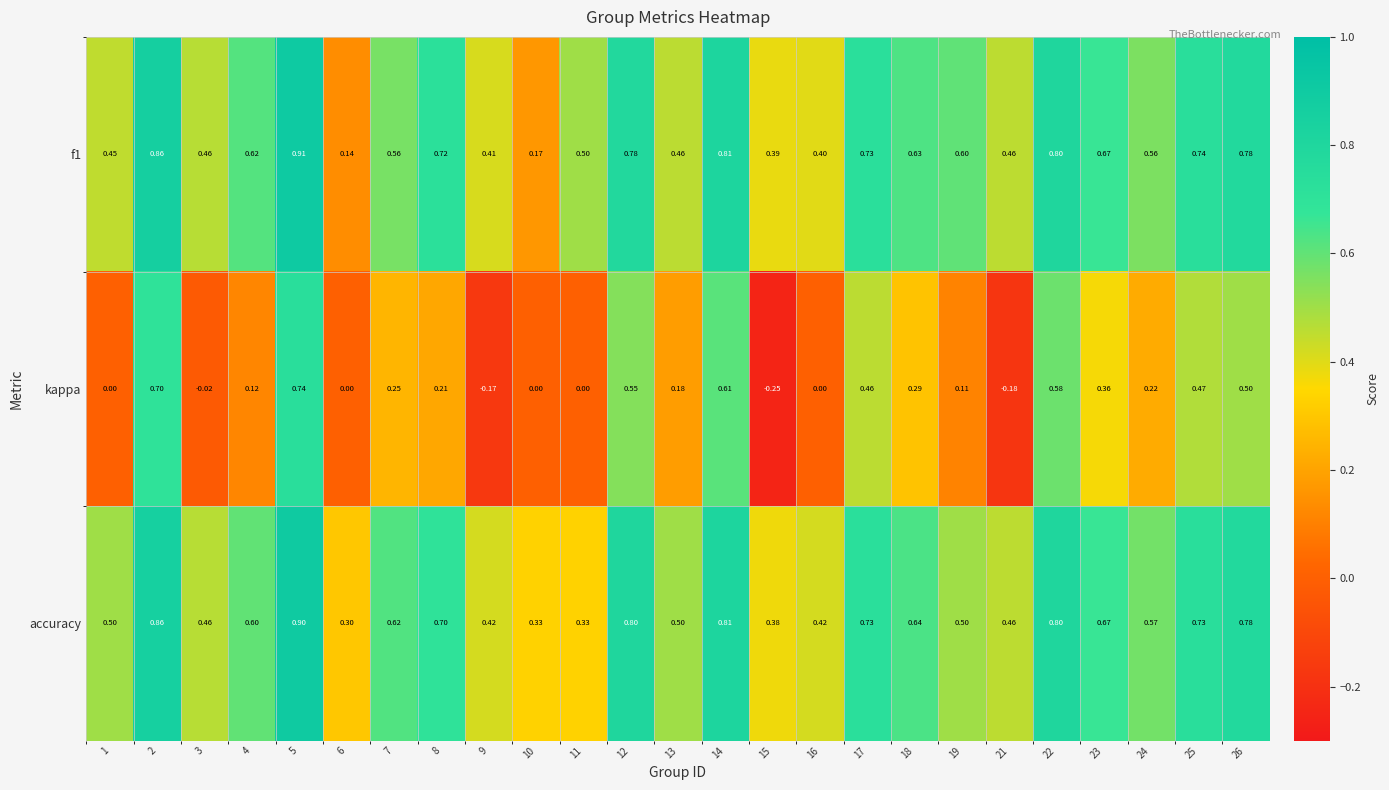

Which series changed the most between 2 and 23?

kappa